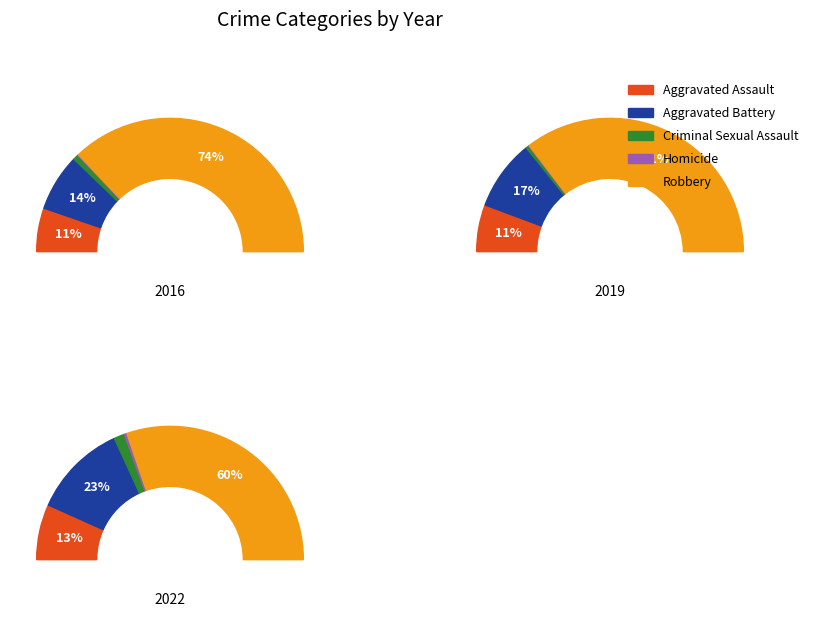

The Criminal Sexual Assault slice represents 1% of the pie. True or false?

True